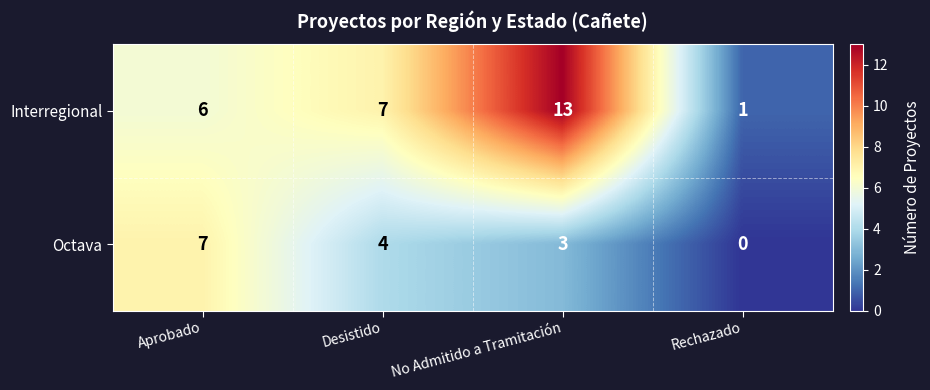

At how many categories does at least one series exceed 8?

1